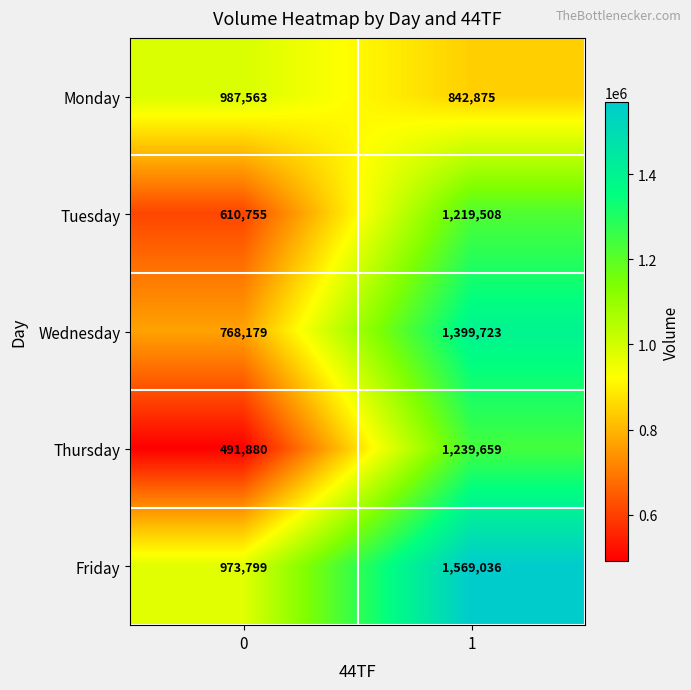

At which category is the sum across all series the highest?

1